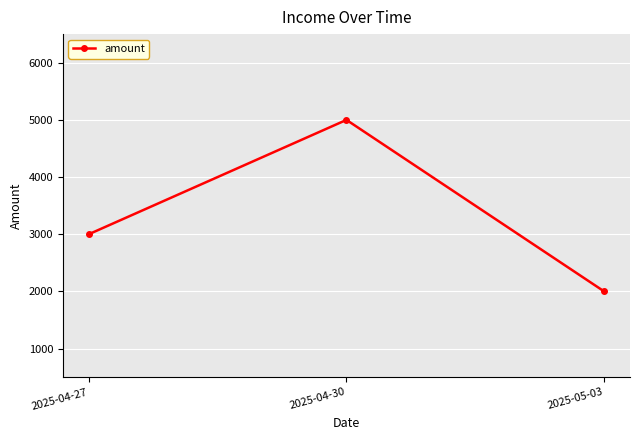

Which has a higher value, 2025-04-30 or 2025-04-27?

2025-04-30